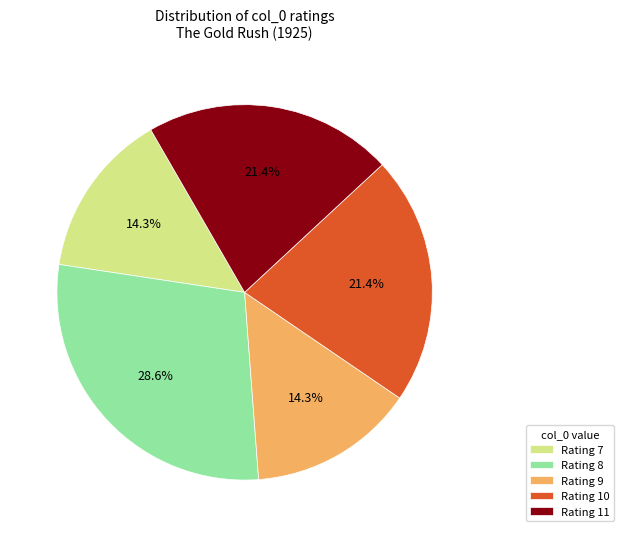

Count the number of slices in the pie.

5